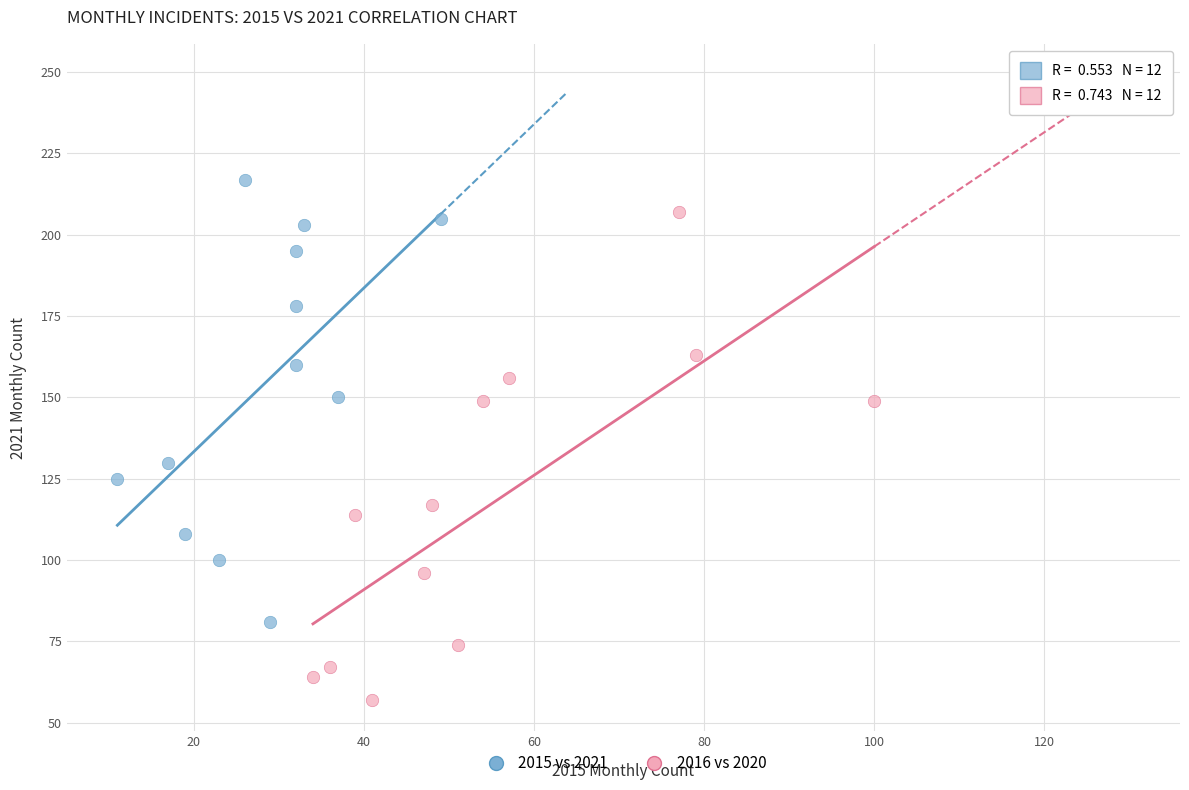

Which series reaches the minimum Y coordinate?

2016 vs 2020